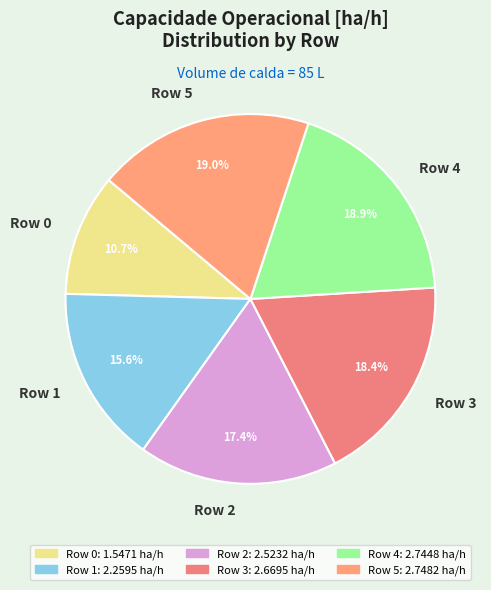

What percentage is NOT represented by Row 2?

82.6%